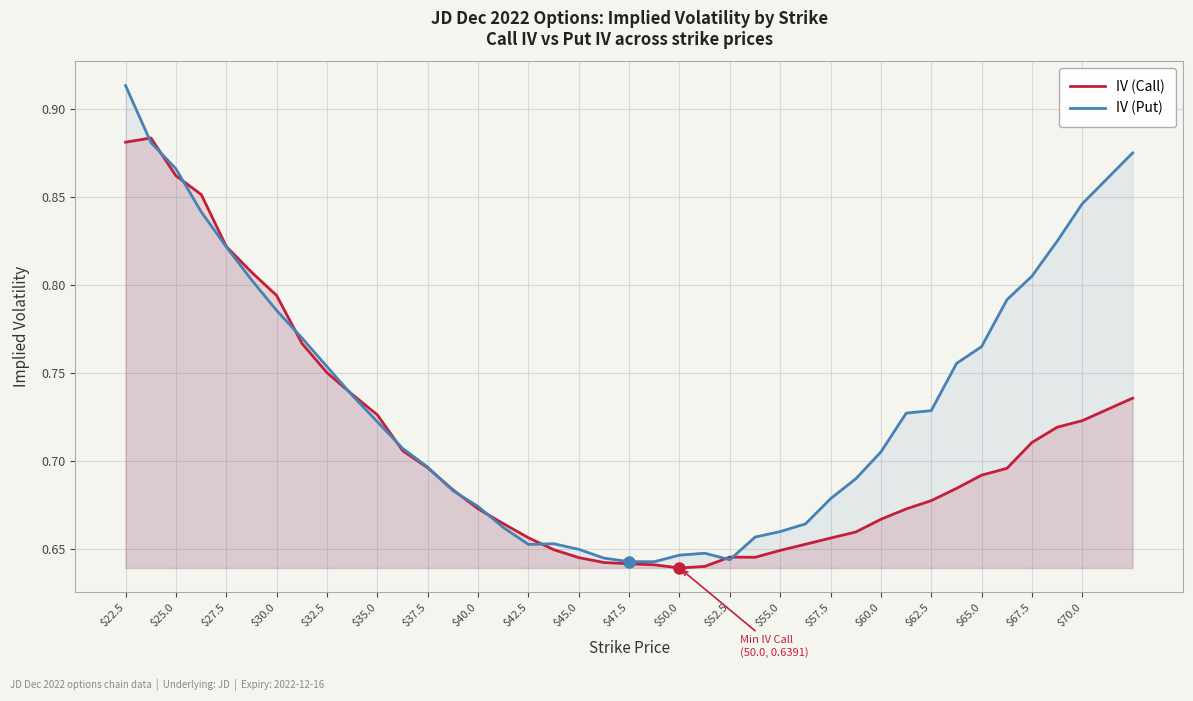

Reading left to right, what are all the values shown in this chart?

IV (Call): 0.9	0.9	0.9	0.9	0.8	0.8	0.8	0.8	0.8	0.7	0.7	0.7	0.7	0.7	0.7	0.7	0.7	0.6	0.6	0.6	0.6	0.6	0.6	0.6	0.6	0.6	0.6	0.7	0.7	0.7	0.7	0.7	0.7	0.7	0.7	0.7	0.7	0.7	0.7	0.7
IV (Put): 0.9	0.9	0.9	0.8	0.8	0.8	0.8	0.8	0.8	0.7	0.7	0.7	0.7	0.7	0.7	0.7	0.7	0.7	0.6	0.6	0.6	0.6	0.6	0.6	0.6	0.7	0.7	0.7	0.7	0.7	0.7	0.7	0.7	0.8	0.8	0.8	0.8	0.8	0.8	0.9